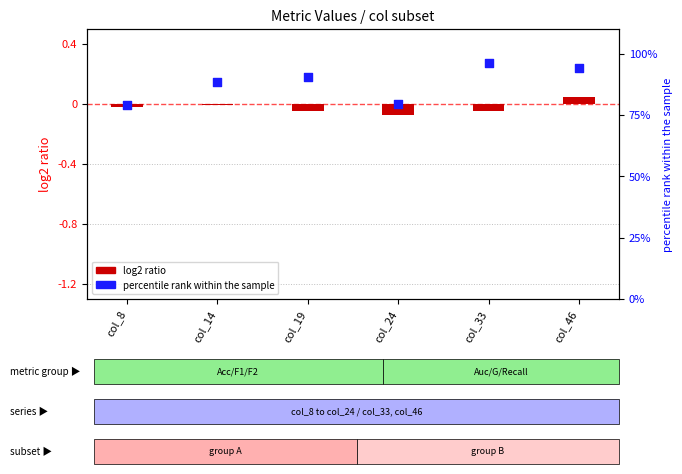

Which series reaches the maximum Y coordinate?

percentile rank within the sample